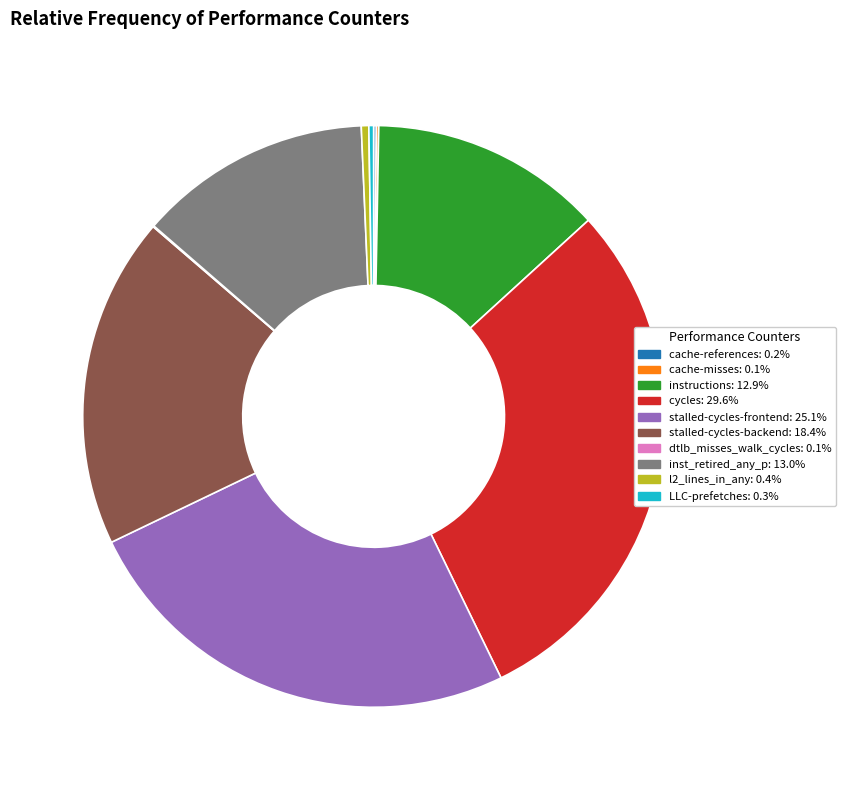

Is there a majority slice in this chart?

No